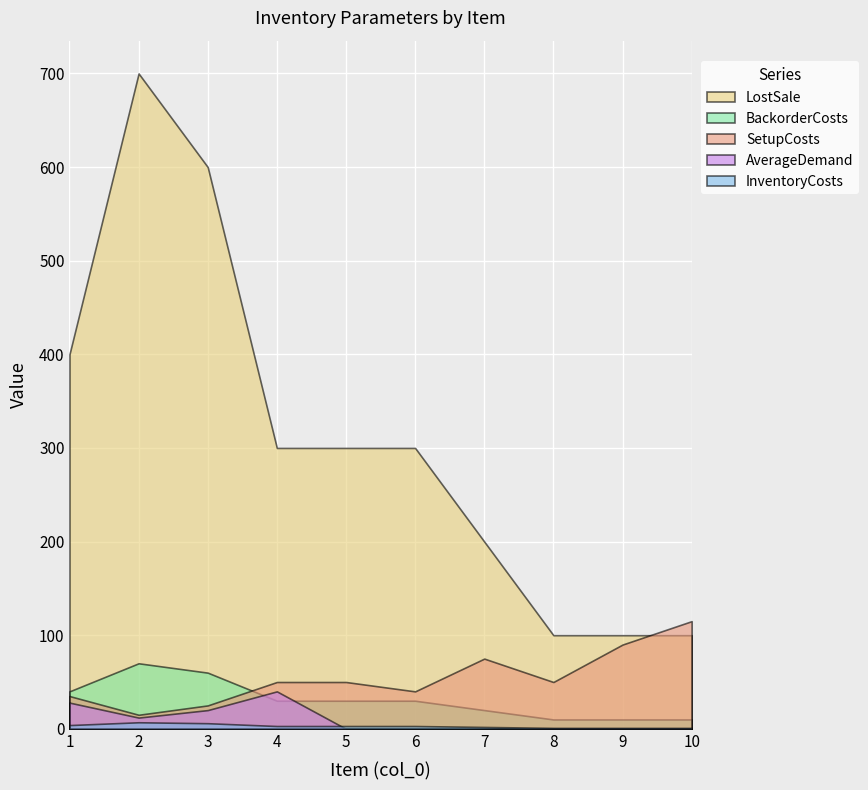

List the labels in order of LostSale value, smallest first.

8, 9, 10, 7, 4, 5, 6, 1, 3, 2